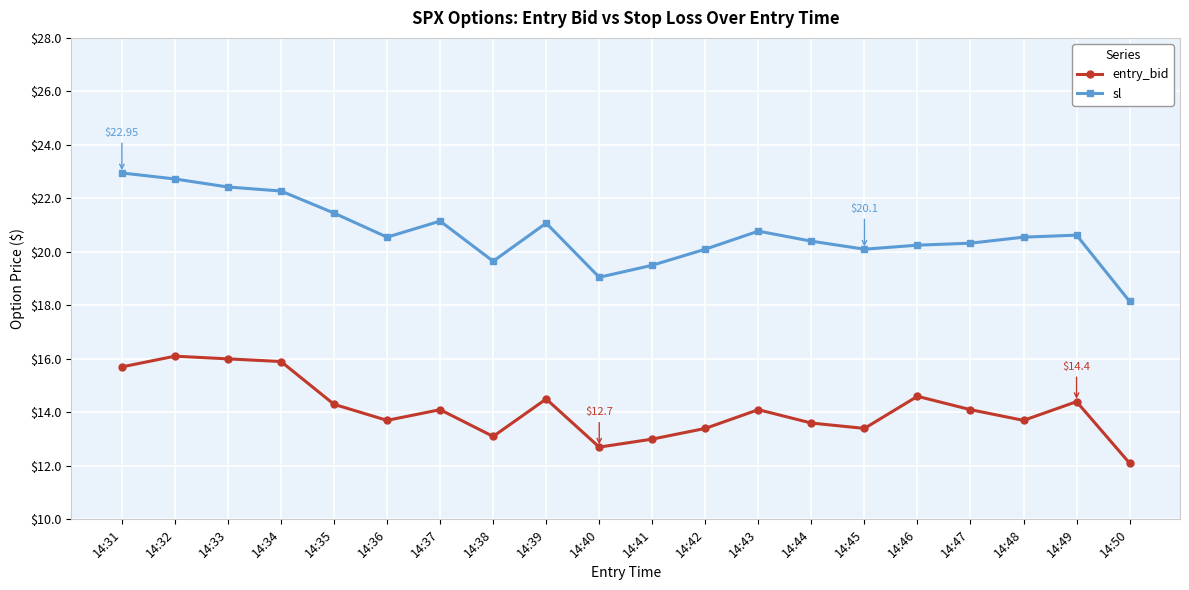

Is the value of sl at 14:46 greater than the value of entry_bid at 14:38?

Yes